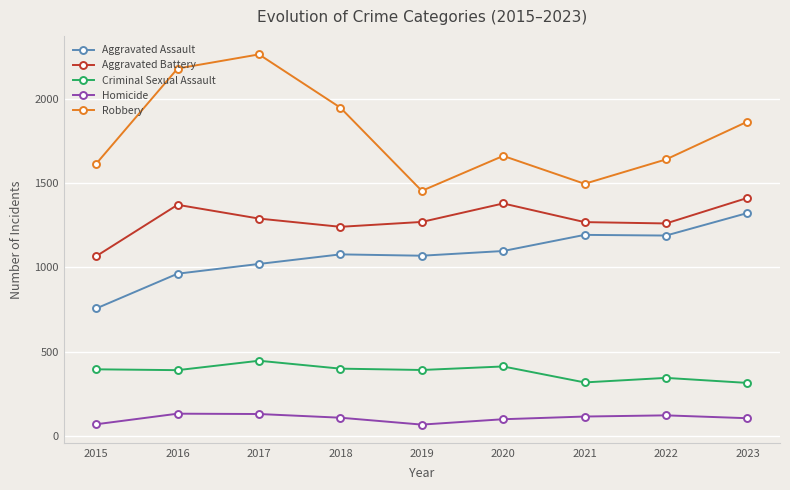

True or false: Aggravated Battery has more than 1 interior local peaks.

True